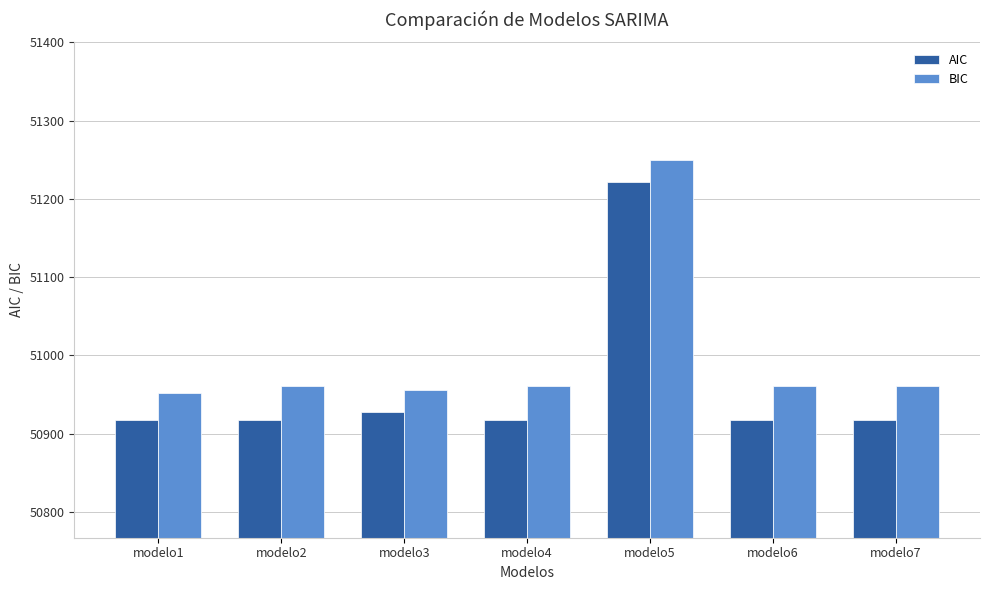

What is the spread (max minus min) of values at modelo5?

29